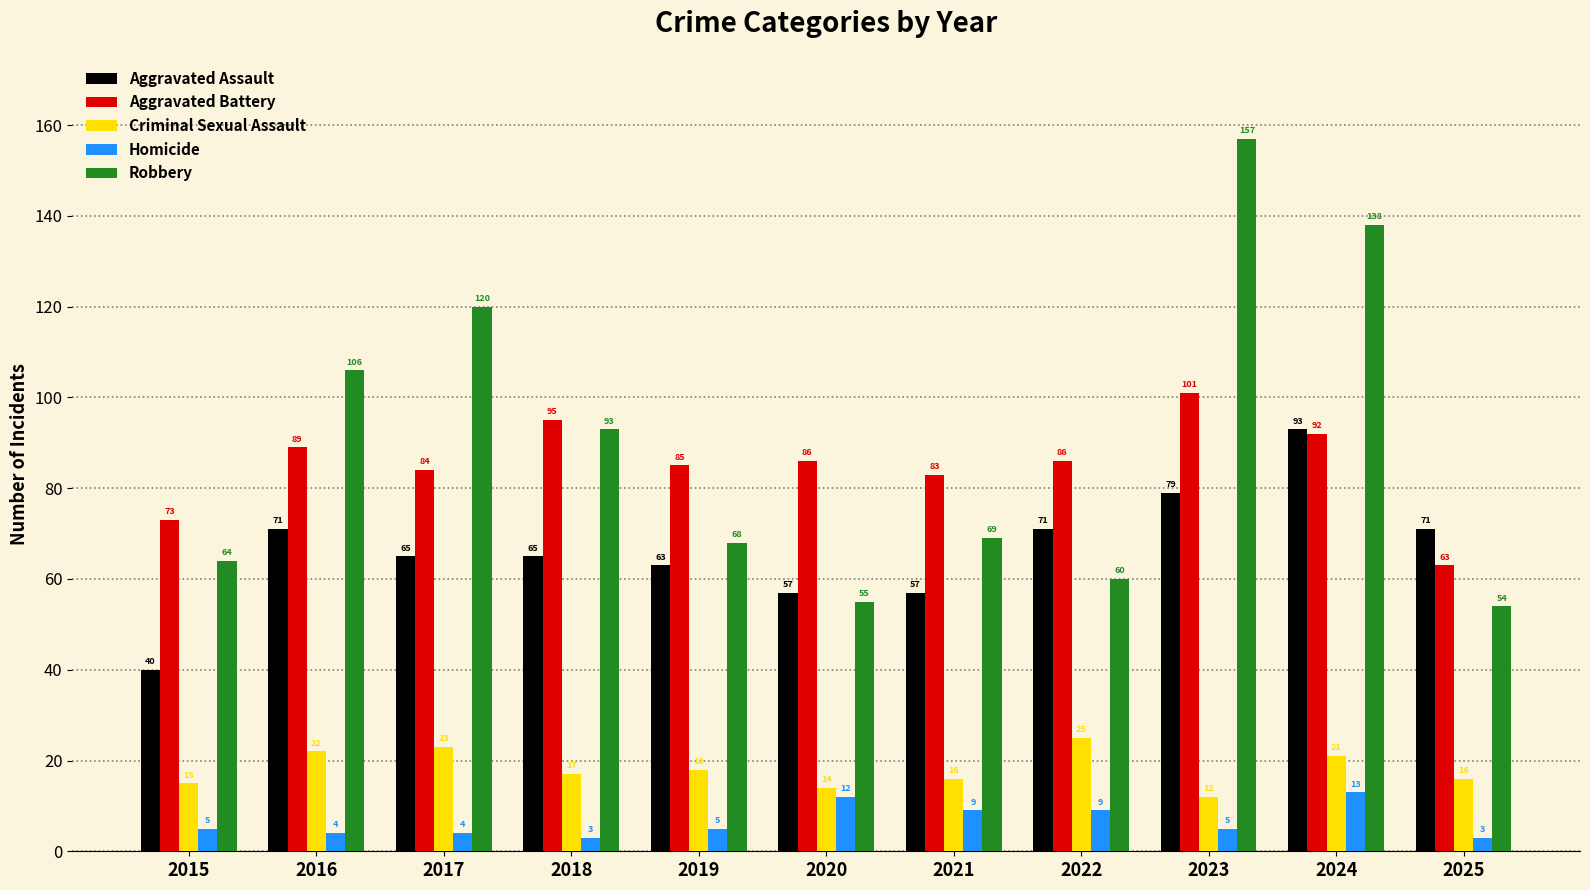

Rank the series at 2016 from lowest to highest value.

Homicide, Criminal Sexual Assault, Aggravated Assault, Aggravated Battery, Robbery